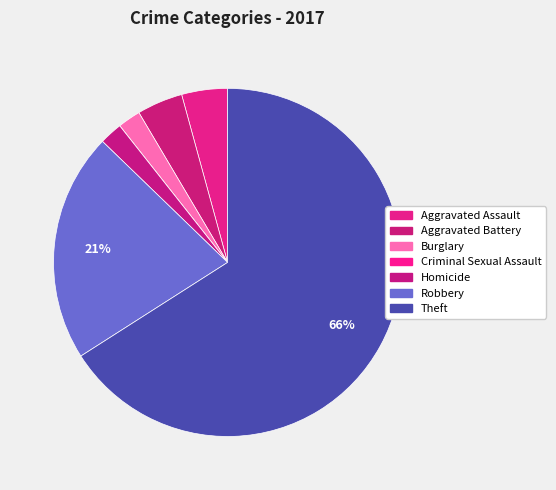

Which slice is the smallest?

Criminal Sexual Assault